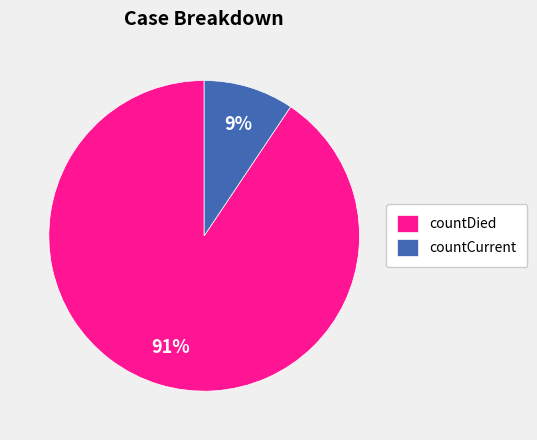

How many slices are in this pie chart?

2